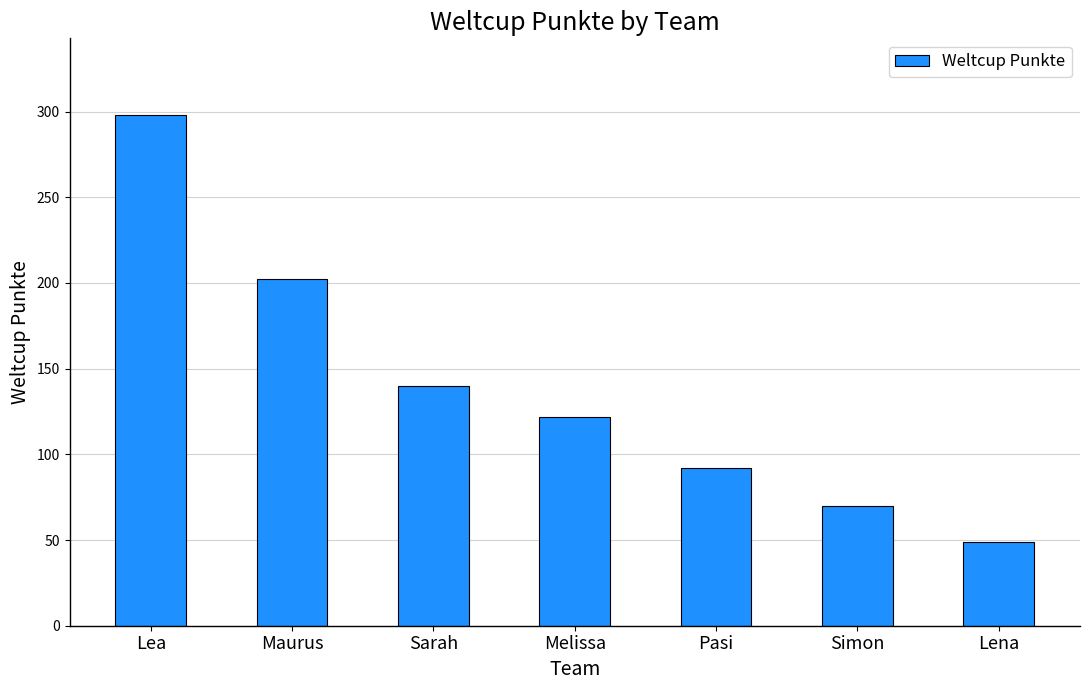

How many values are below 122?

3